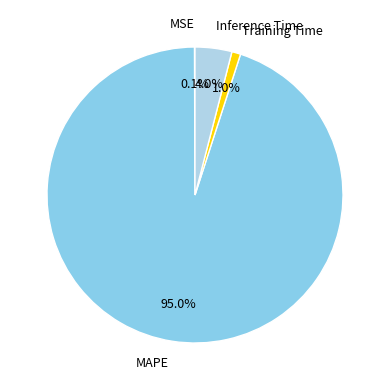

What is the majority slice?

MAPE